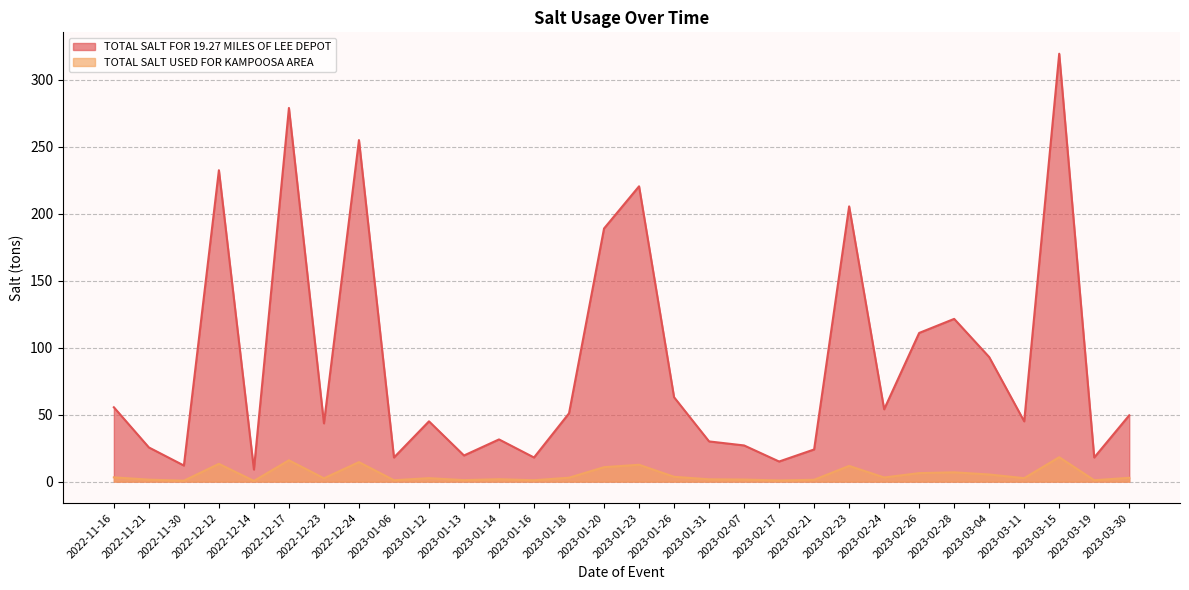

Rank the categories by TOTAL SALT USED FOR KAMPOOSA AREA value from highest to lowest.

2023-03-15, 2022-12-17, 2022-12-24, 2022-12-12, 2023-01-23, 2023-02-23, 2023-01-20, 2023-02-28, 2023-02-26, 2023-03-04, 2023-01-26, 2022-11-16, 2023-02-24, 2023-01-18, 2023-03-30, 2023-01-12, 2023-03-11, 2022-12-23, 2023-01-14, 2023-01-31, 2023-02-07, 2022-11-21, 2023-02-21, 2023-01-13, 2023-01-06, 2023-01-16, 2023-03-19, 2023-02-17, 2022-11-30, 2022-12-14